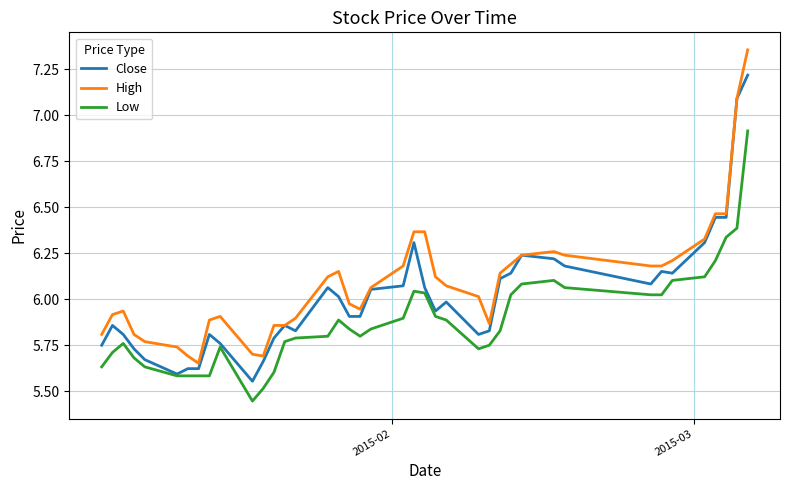

True or false: High and Low intersect in this chart.

False